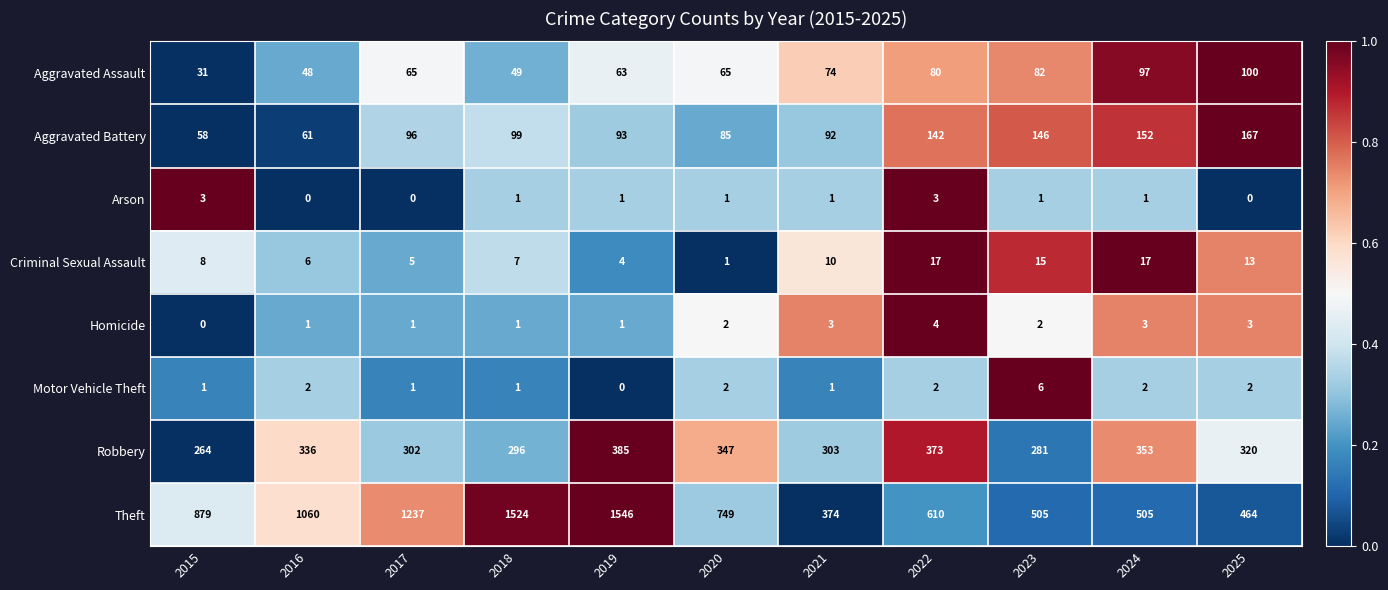

What is the approximate value of Criminal Sexual Assault at 2024, to the nearest 5?

15